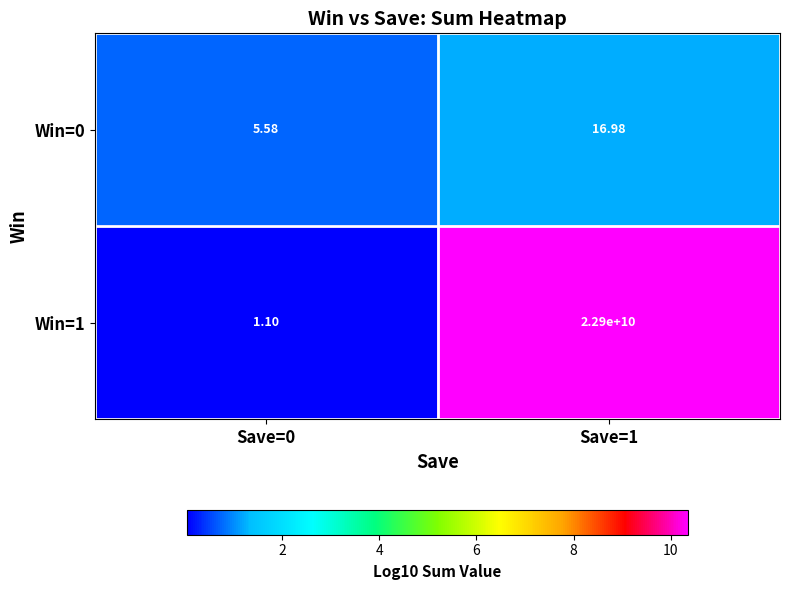

How many categories are shown in the chart?

2